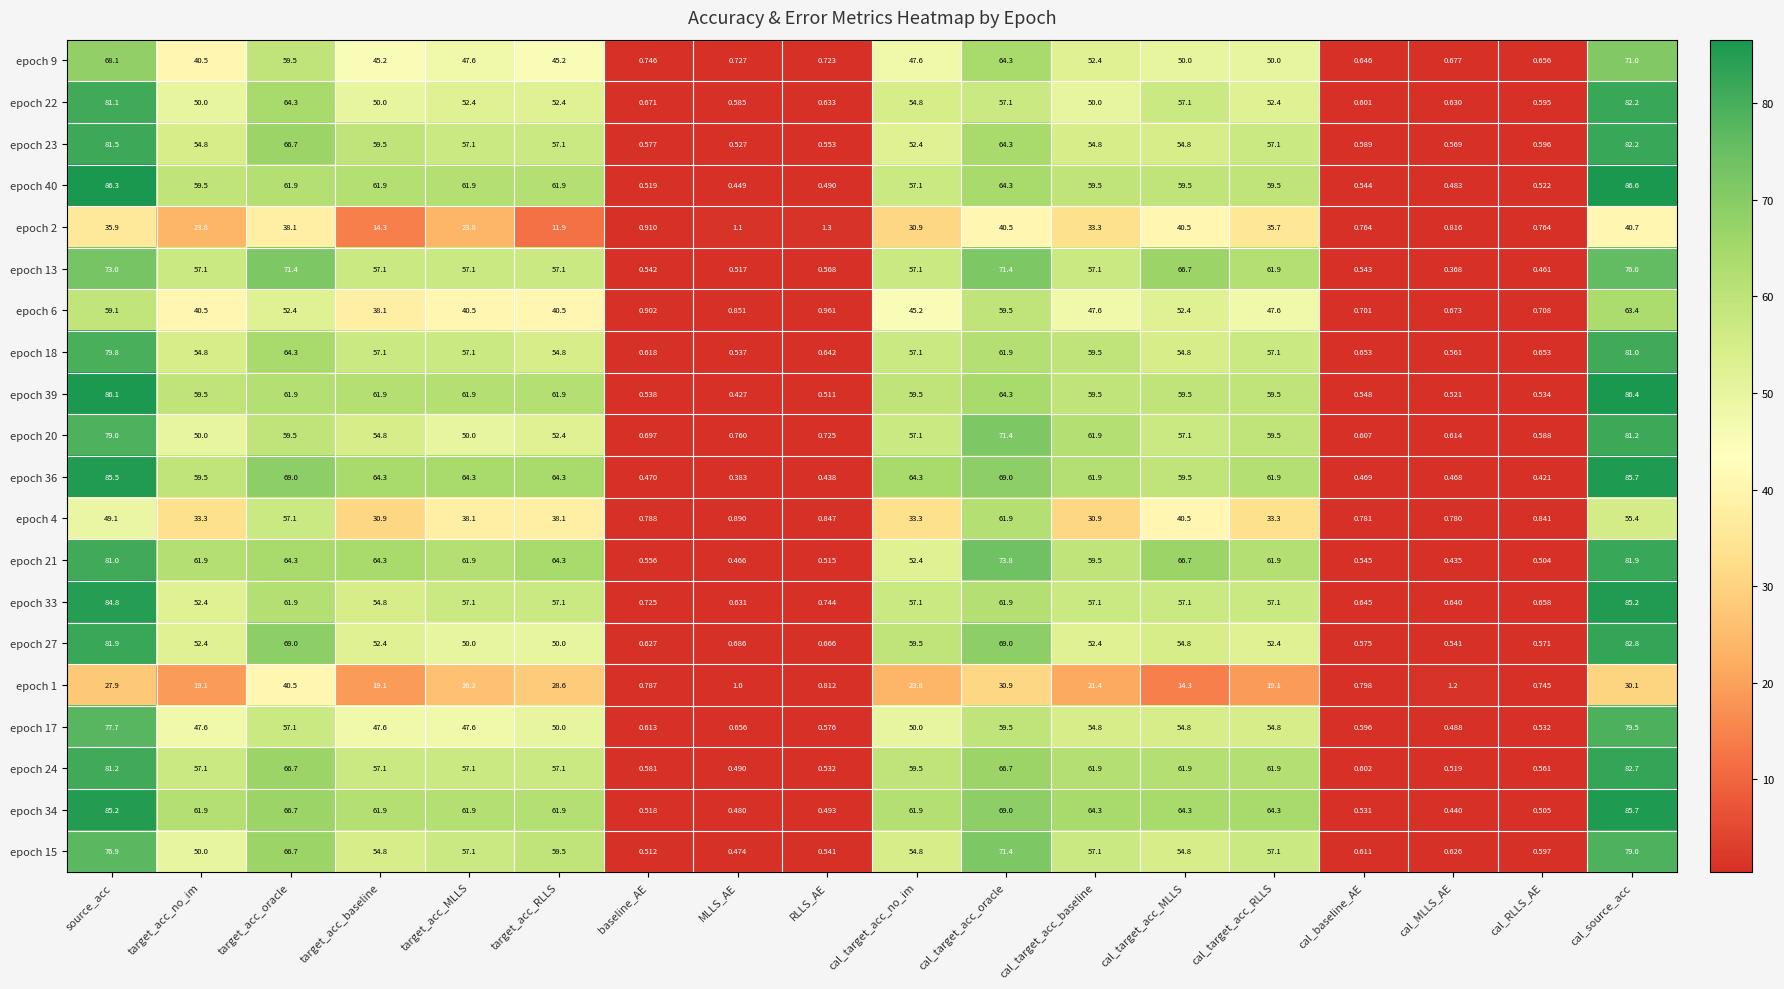

At which label is epoch 40 closest to 43?

cal_target_acc_no_im